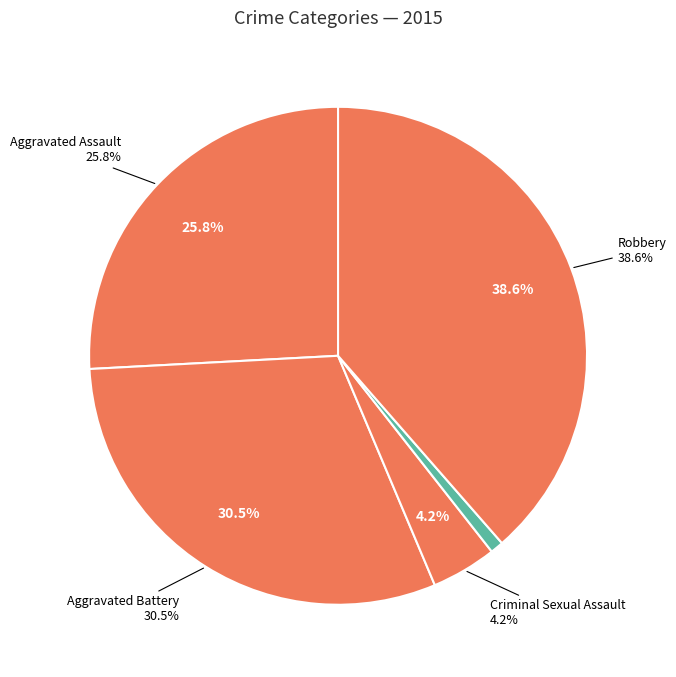

To the nearest percent, what is the difference between the Aggravated Assault and Criminal Sexual Assault slice percentages?

22%